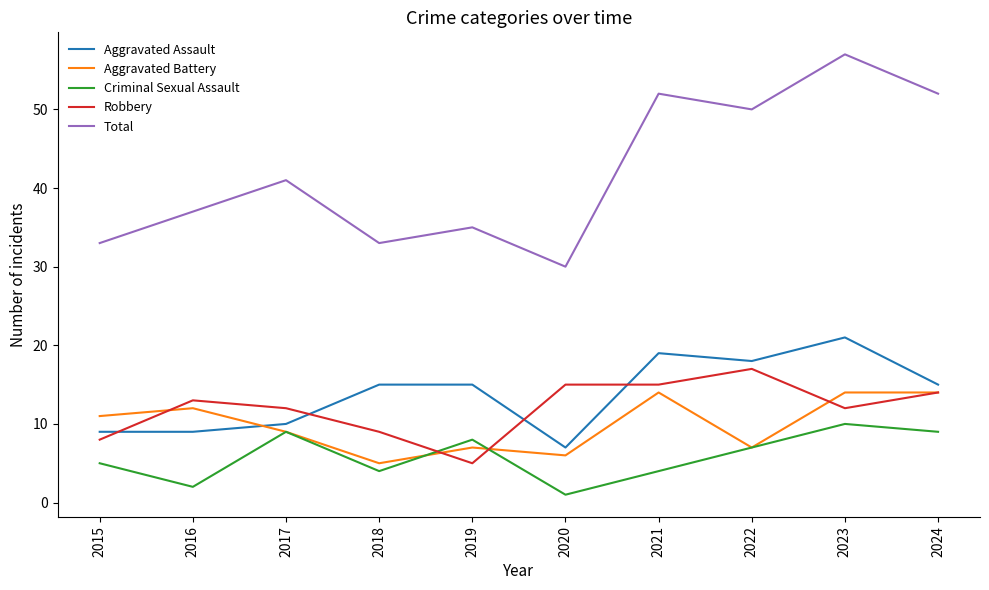

True or false: Aggravated Assault and Criminal Sexual Assault intersect in this chart.

False